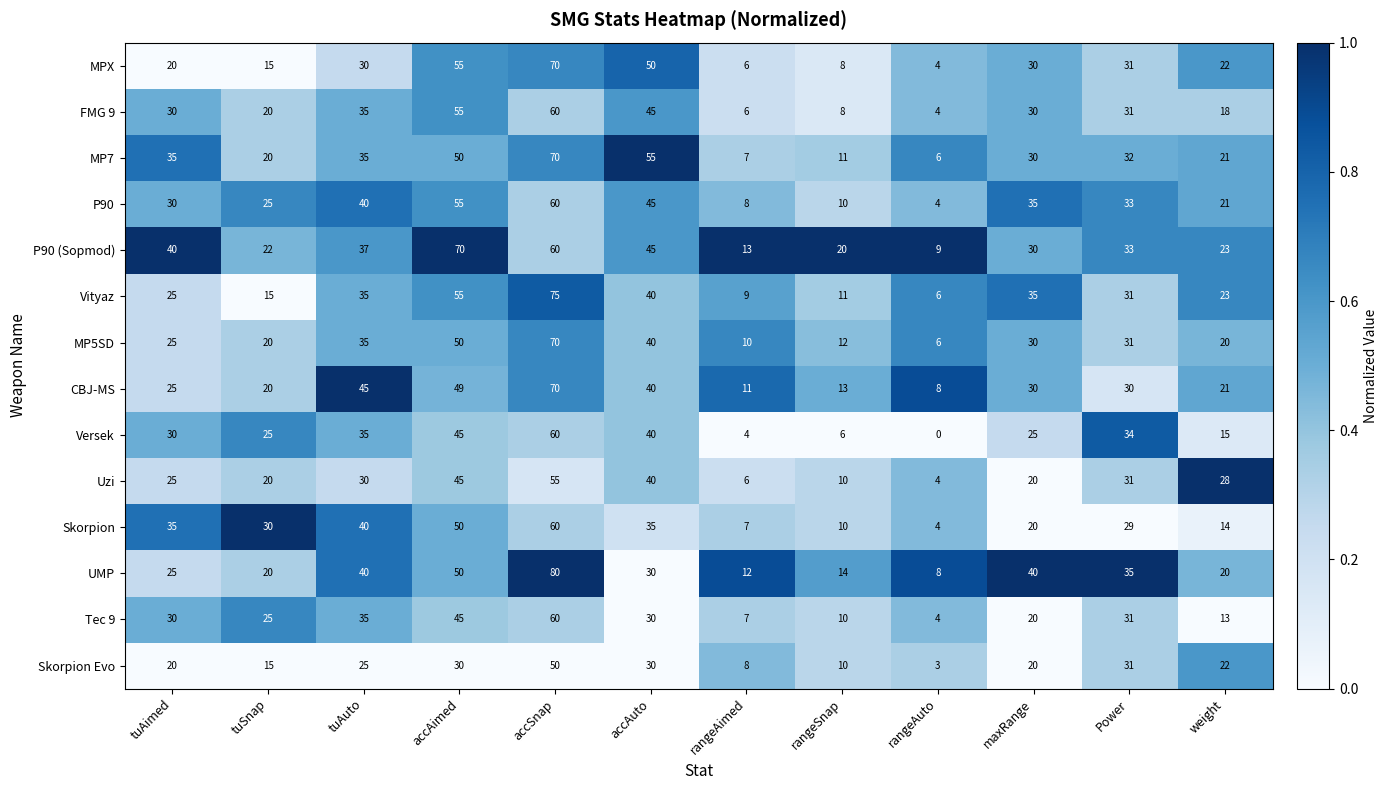

At how many categories does at least one series exceed 0?

12